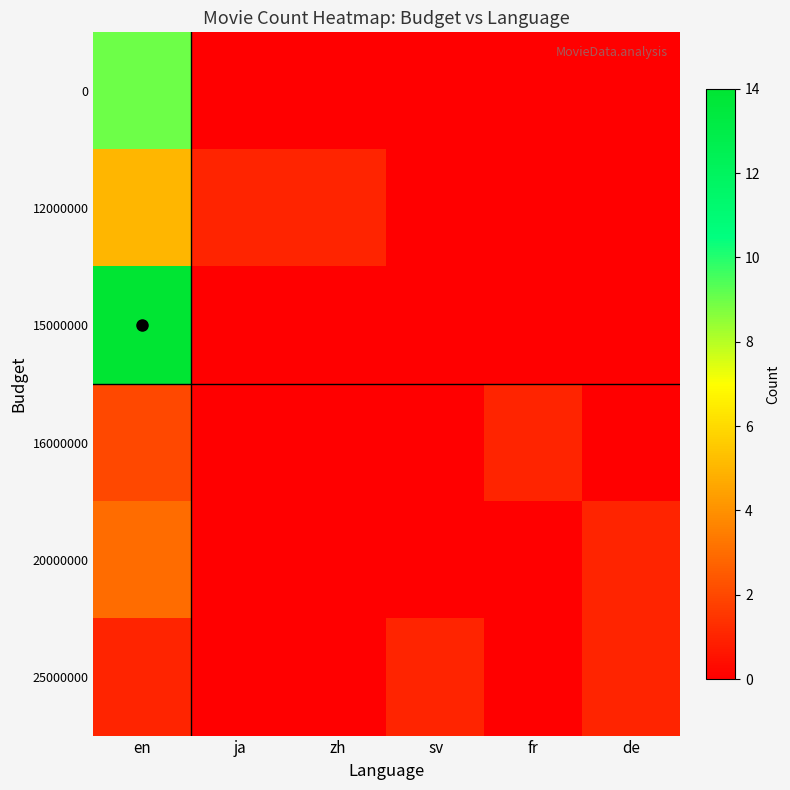

What is the difference between the highest and lowest values at de?

1